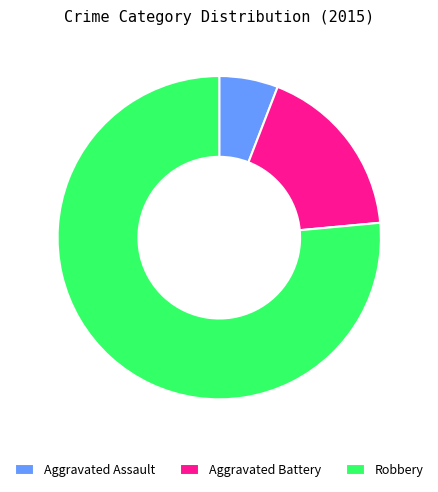

Rank the categories by value from lowest to highest.

Aggravated Assault, Aggravated Battery, Robbery